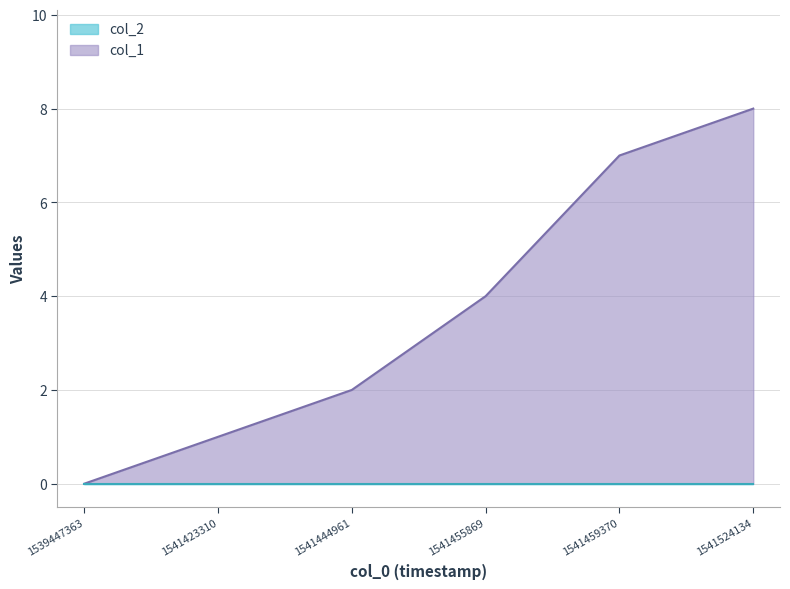

What is the value of the 6th point from the left?

8